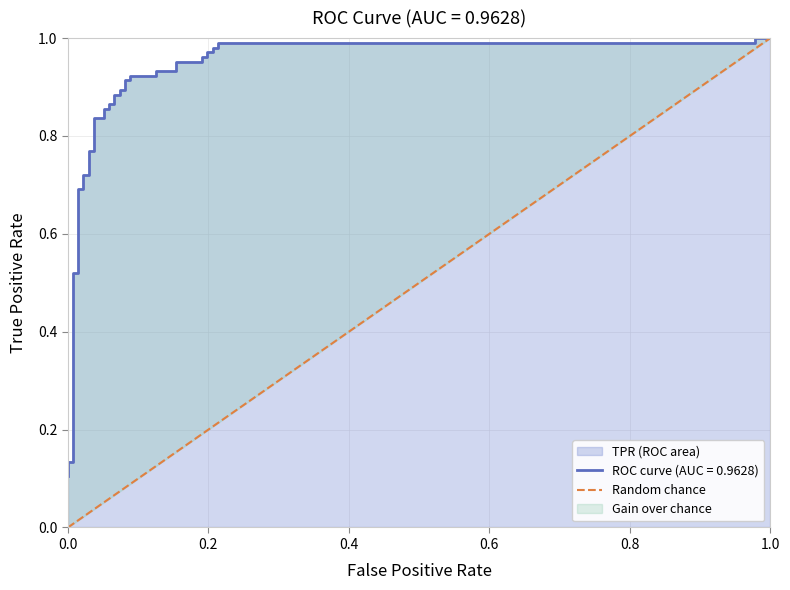

Does the chart have visible grid lines?

Yes